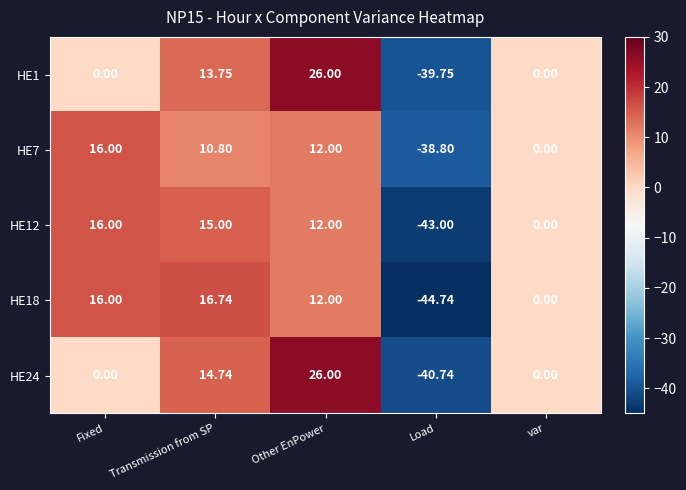

Count the number of categories in the chart.

5